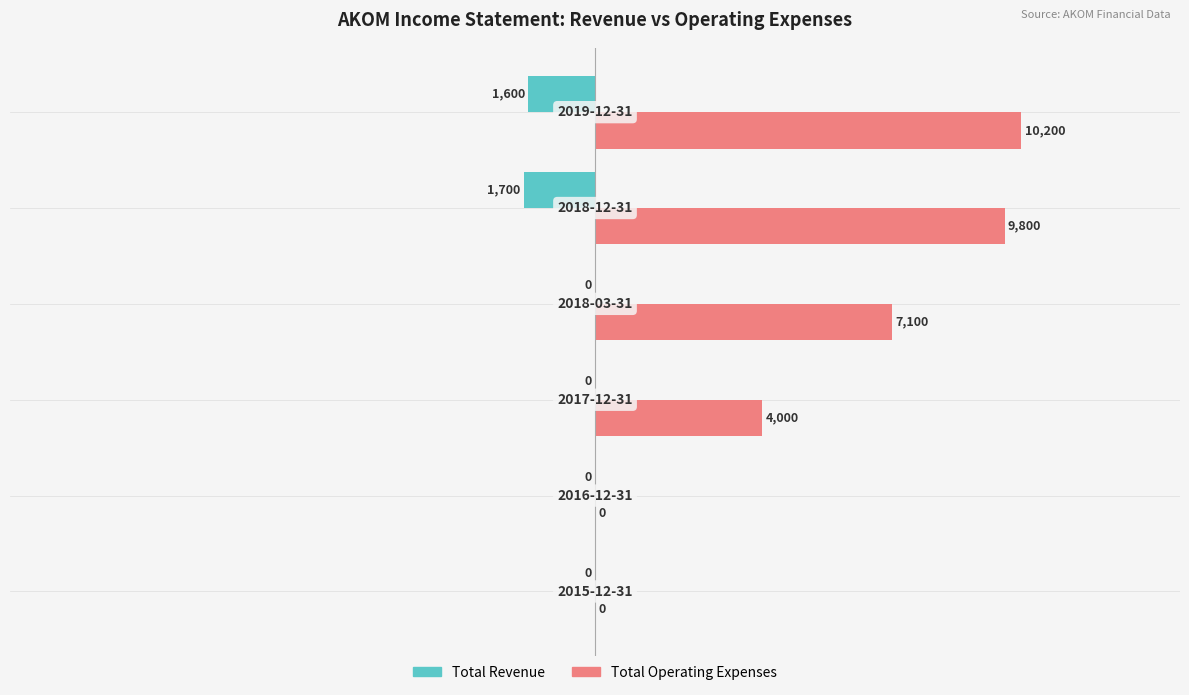

What is the maximum value shown in the chart?

10200